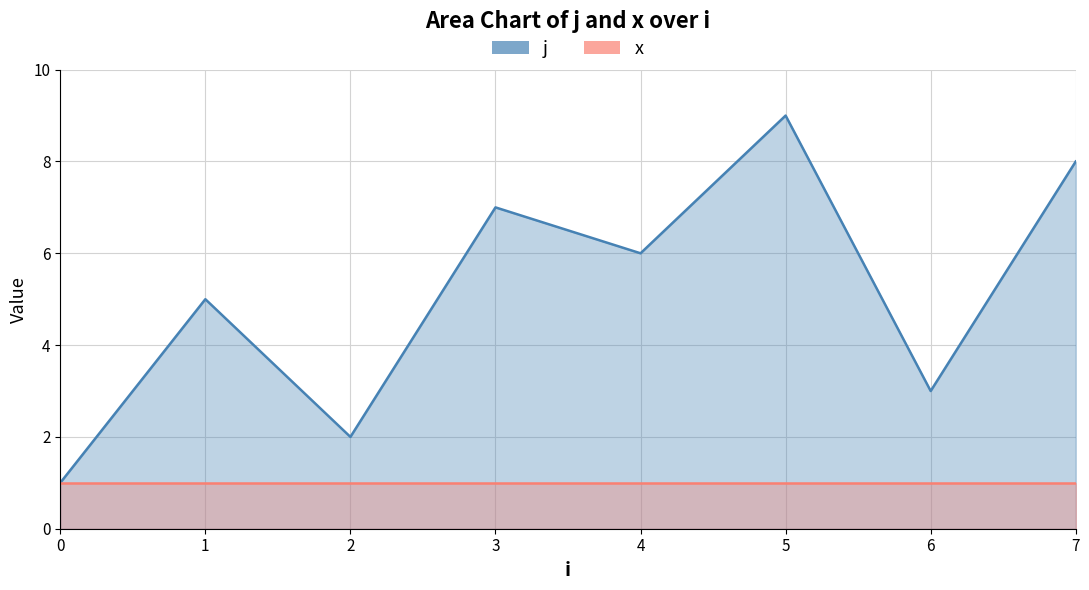

At which label is the value closest to 5?

1